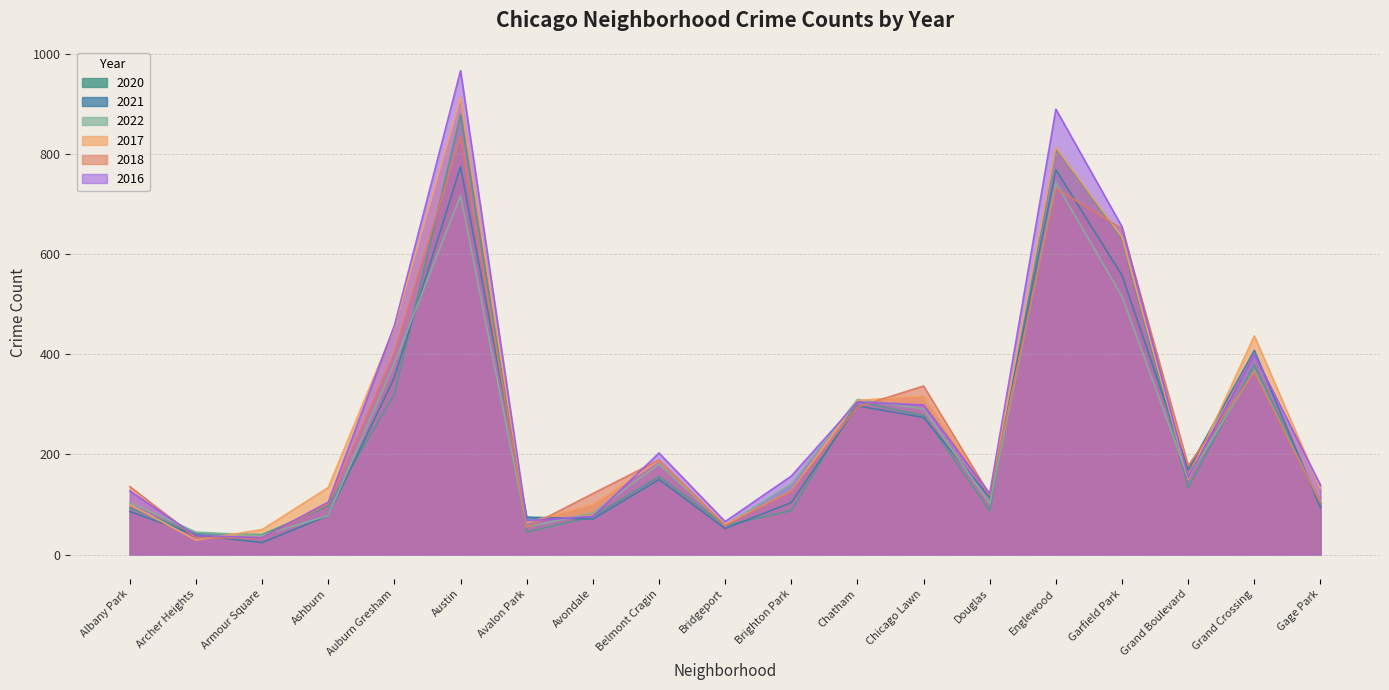

What is the sum of all 2017 values?

5133